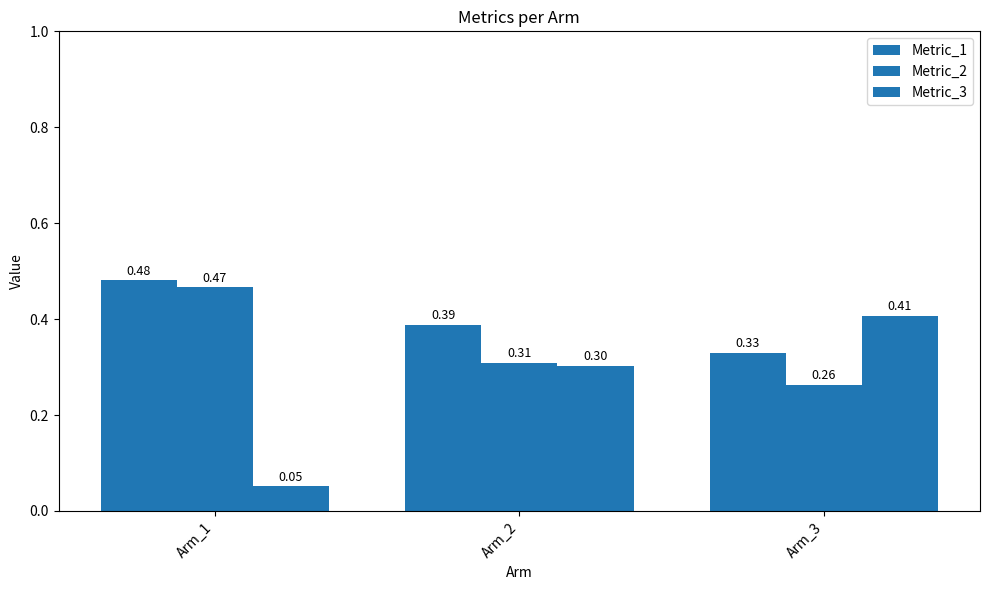

What is the value of the Metric_3 bar at the 1st from the left?

0.1